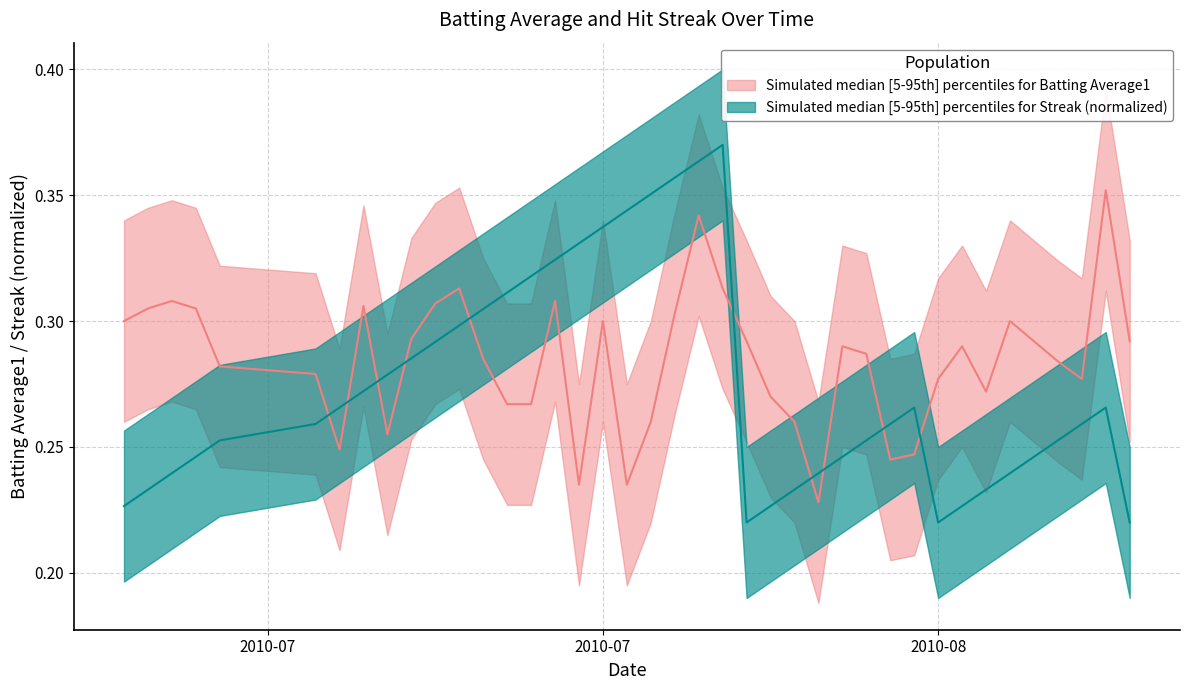

How many lines are shown in the chart?

2